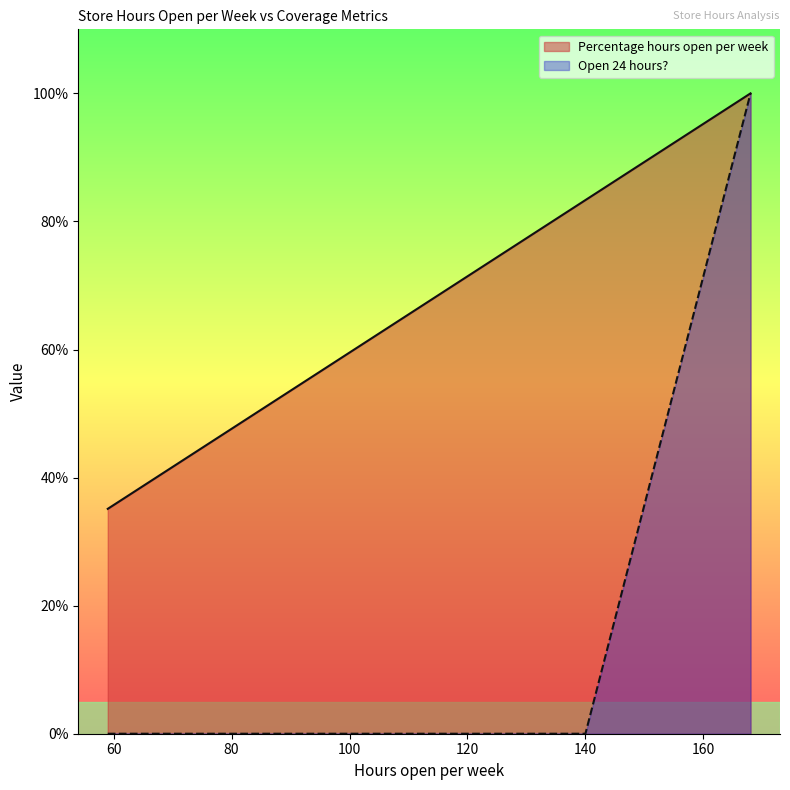

How many distinct data groups are displayed?

2